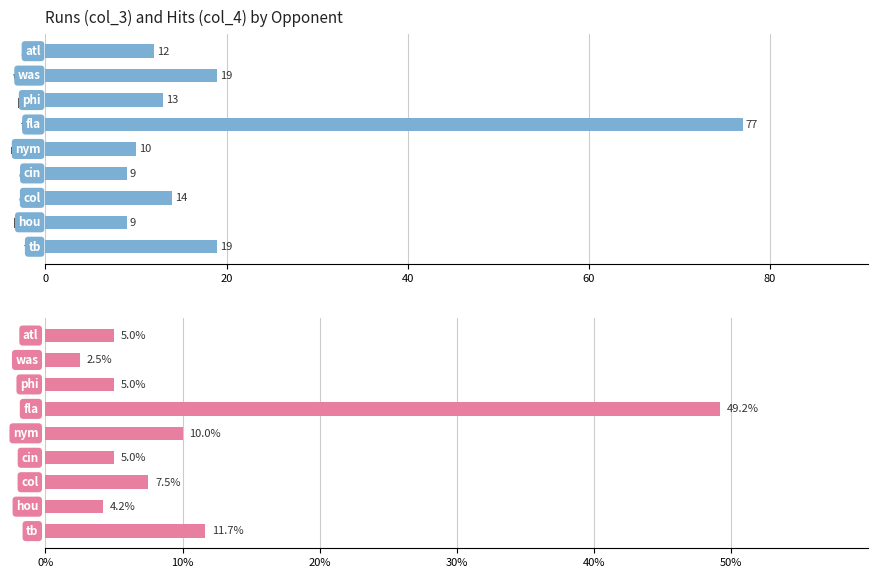

What is the minimum value shown in the chart?

2.5